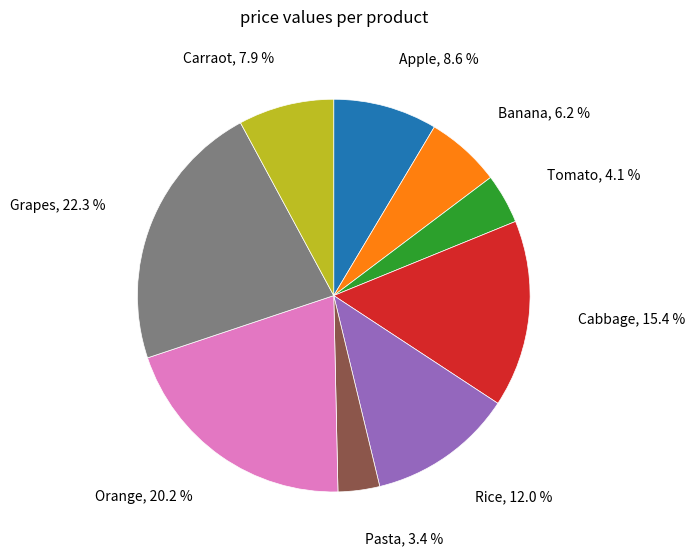

Does any single category account for the majority?

No